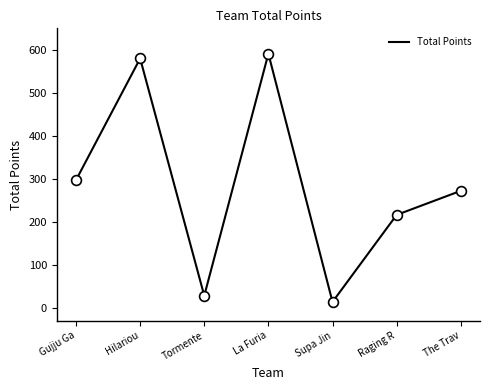

What is the ratio of the value at Supa Jin to the value at Raging R?

0.1